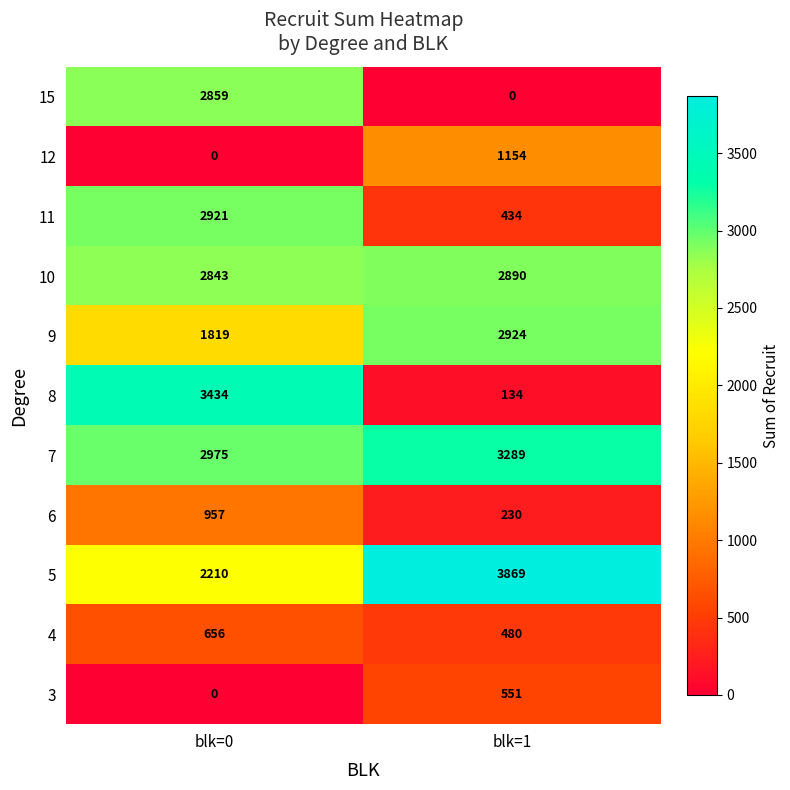

Between blk=0 and blk=1, which series saw the biggest shift?

8